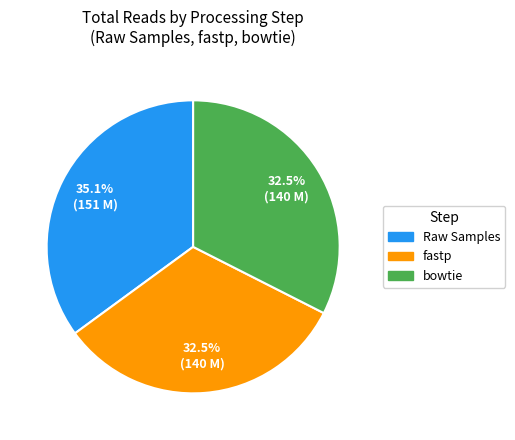

What is the ratio of the value at bowtie to the value at fastp?

1.0